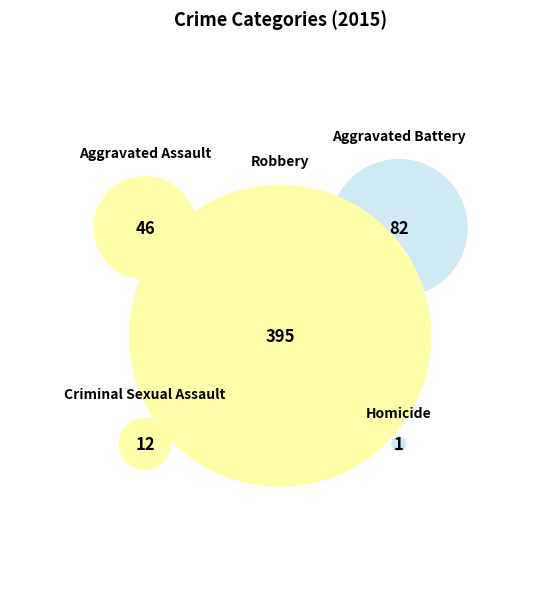

Rank the categories by value from highest to lowest.

Robbery, Aggravated Battery, Aggravated Assault, Criminal Sexual Assault, Homicide